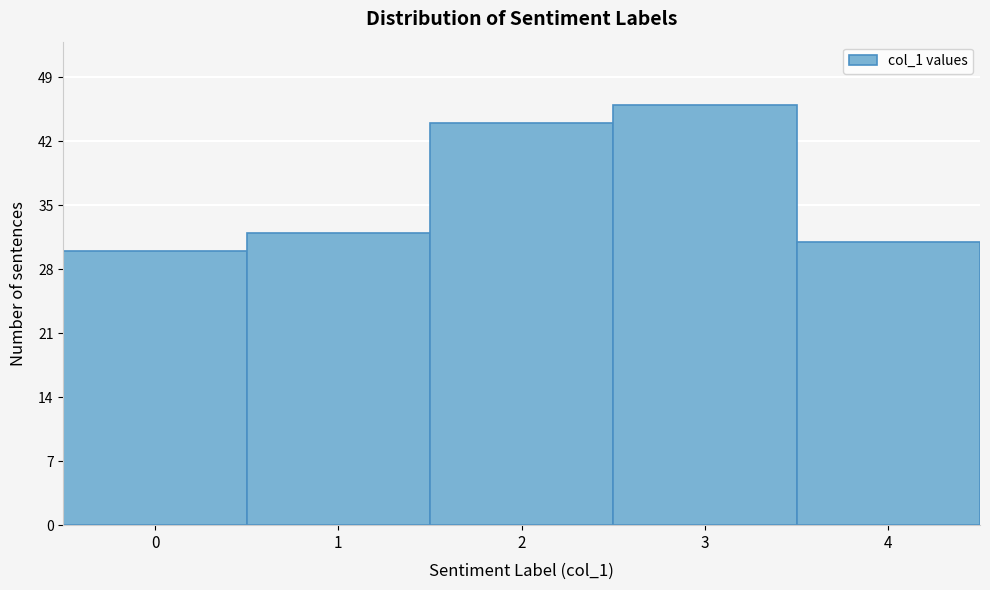

Reading left to right, what are all the values shown in this chart?

0=30	1=32	2=44	3=46	4=31